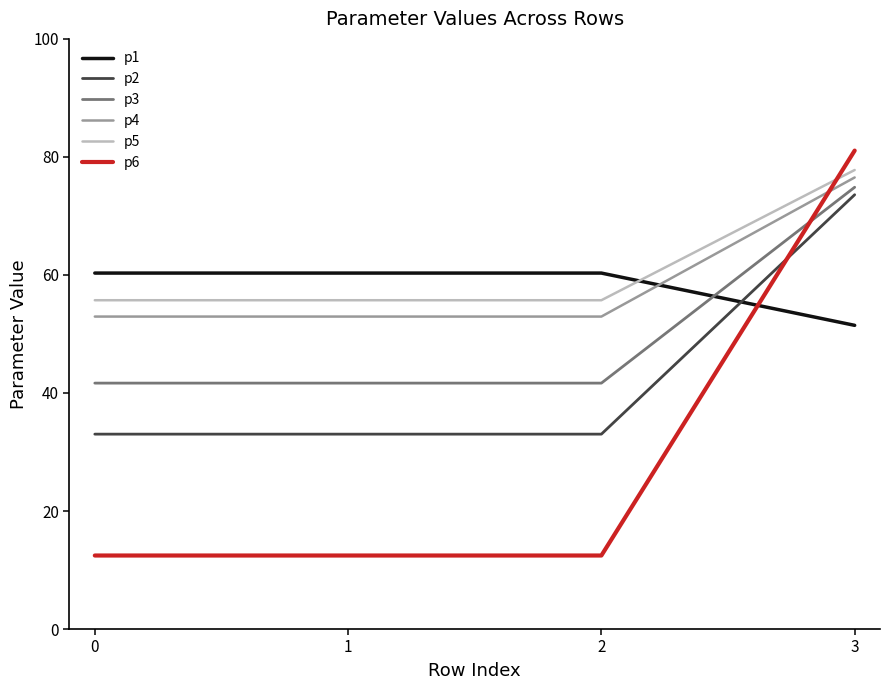

What is the total value across all series at 1?

256.1